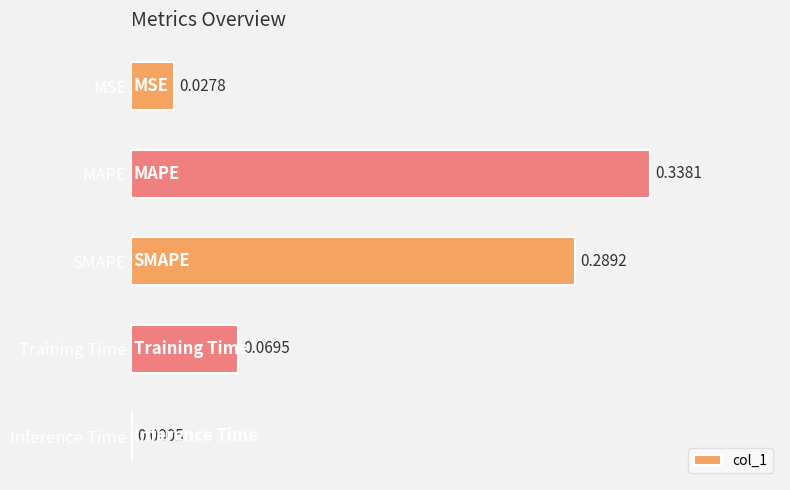

At which category does the chart reach its peak across all series?

MAPE